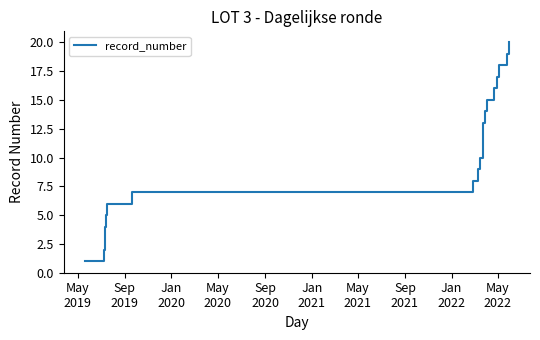

True or false: the data shows 17 at May
2022.

False